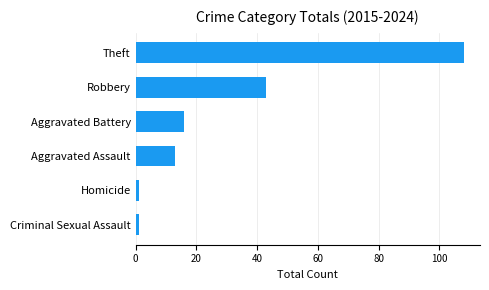

What is the sum of all values?

182